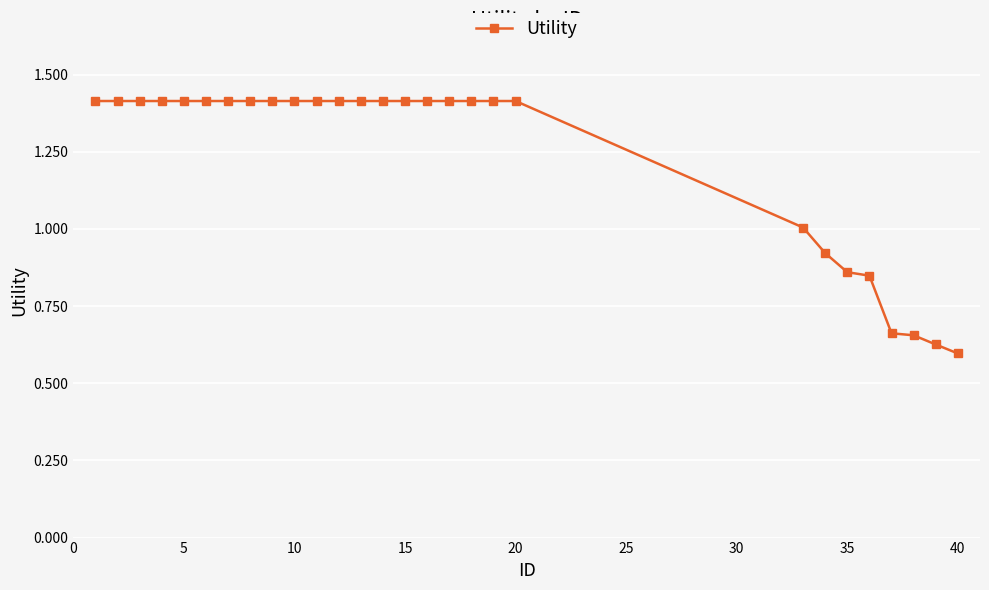

What is the average value?

1.2